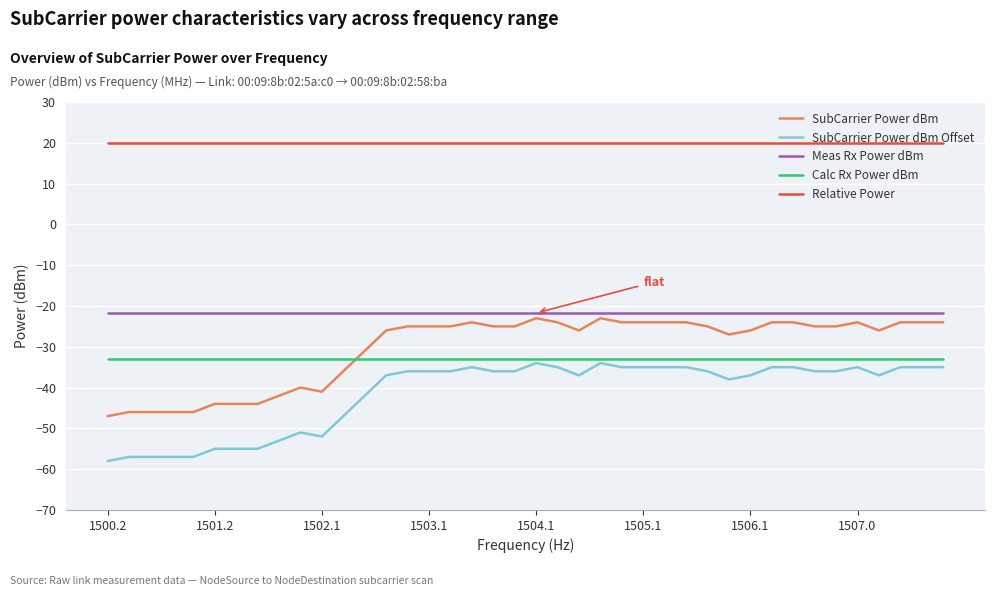

True or false: SubCarrier Power dBm and Relative Power intersect in this chart.

False